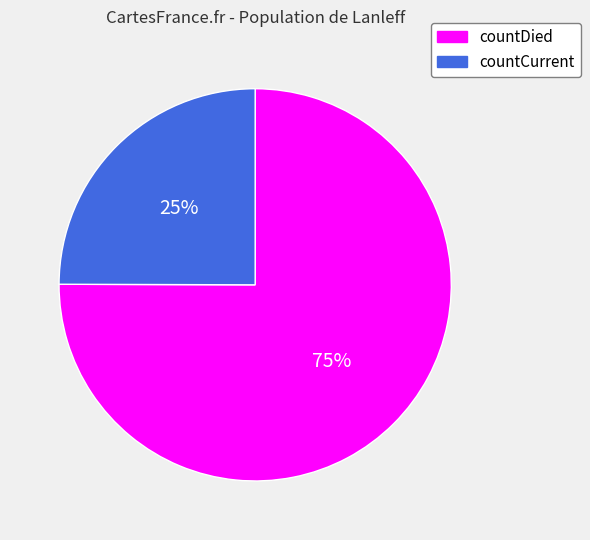

Combined, do countDied and countCurrent account for over 50%?

Yes